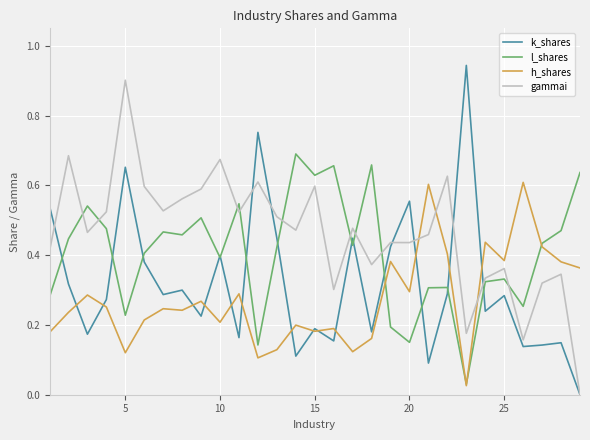

Which series has the largest total across all categories?

gammai